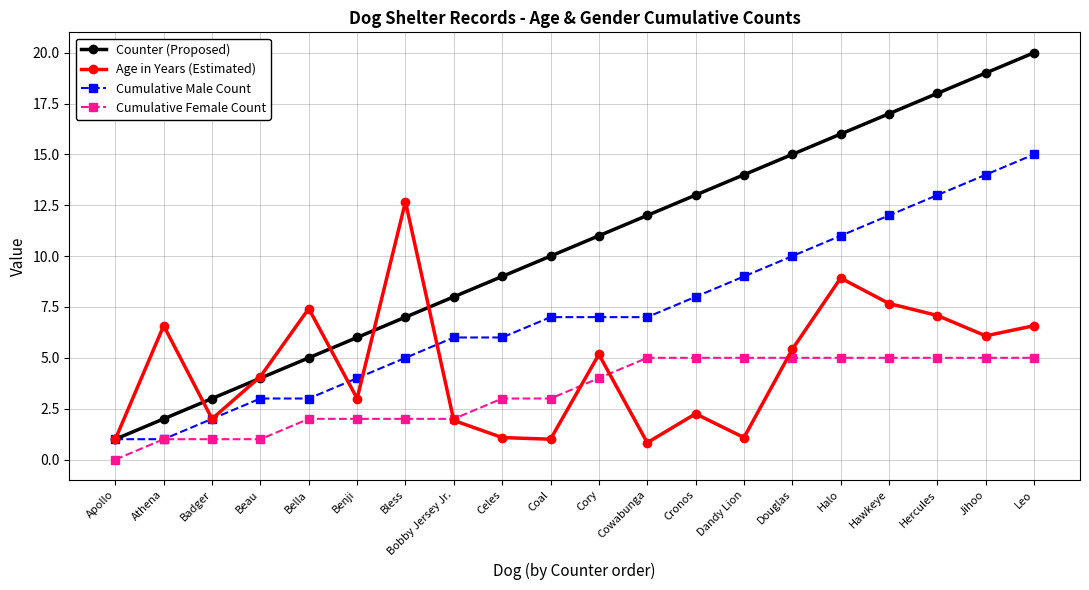

True or false: Counter (Proposed) has more than 0 interior local peaks.

False